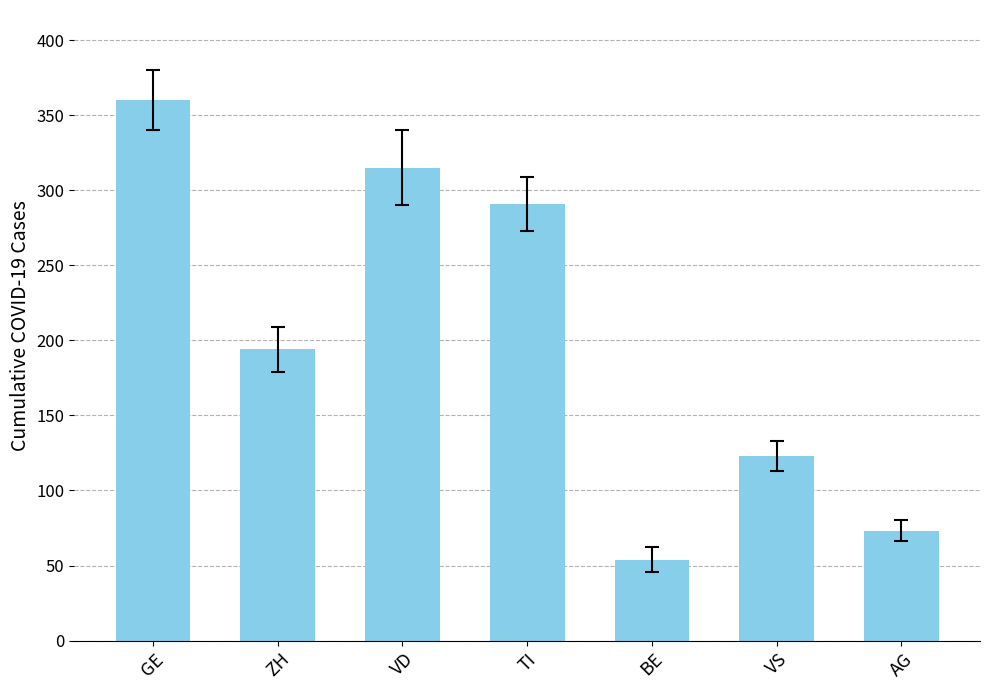

What position from the left is BE?

5